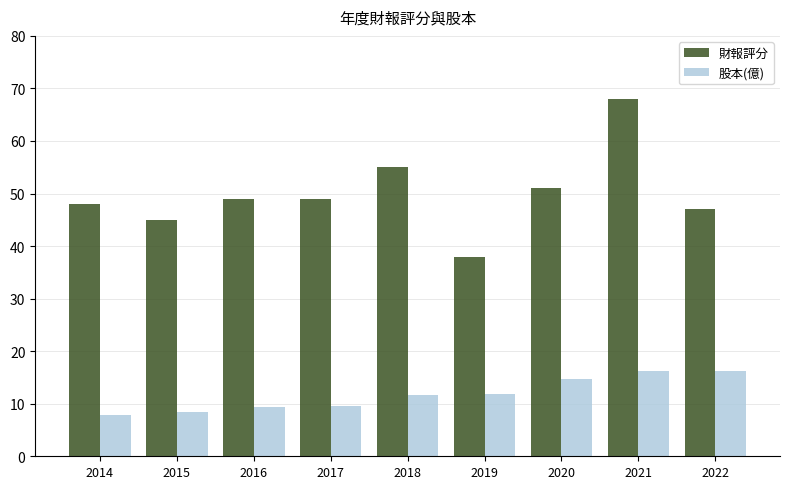

What is the value of the 股本(億) bar at the 5th from the left?

11.7